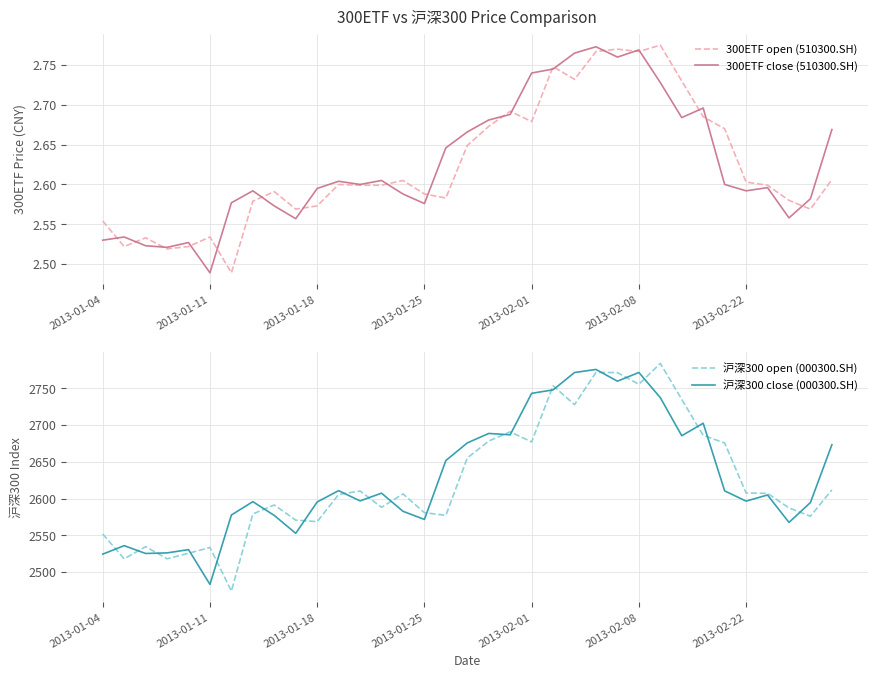

What is the sum of all 沪深300 open (000300.SH) values?

91888.3